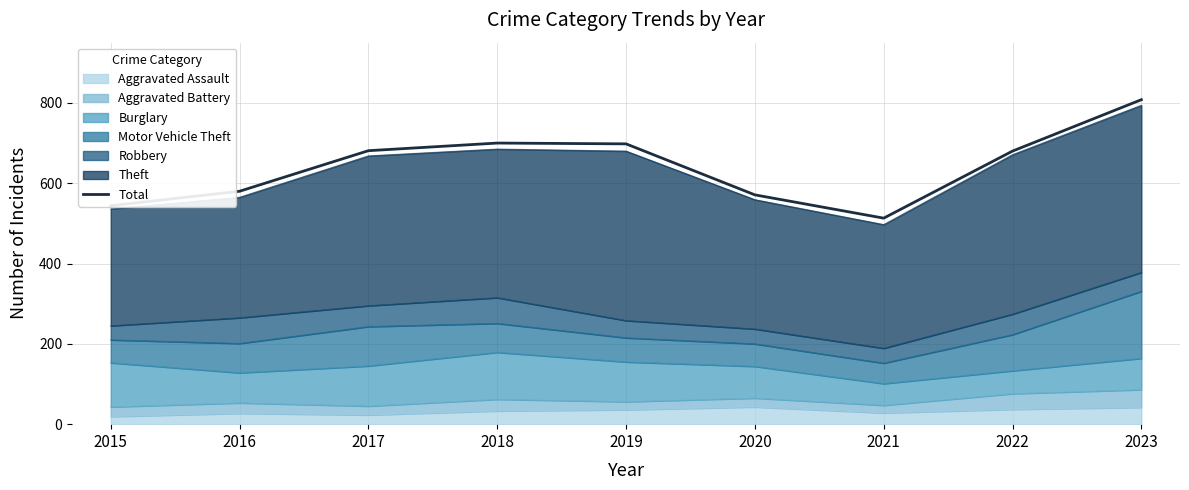

What is the maximum value shown in the chart?

808